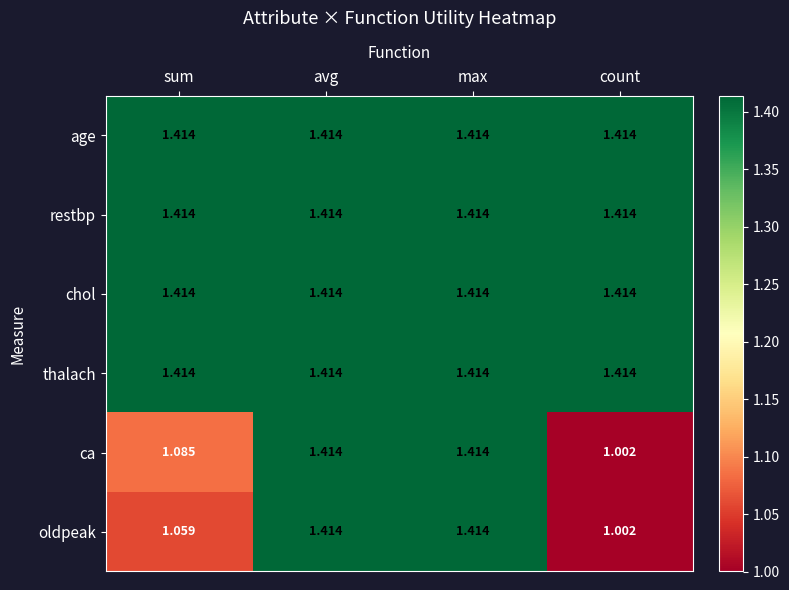

Which label corresponds to the smallest value in the chart?

count